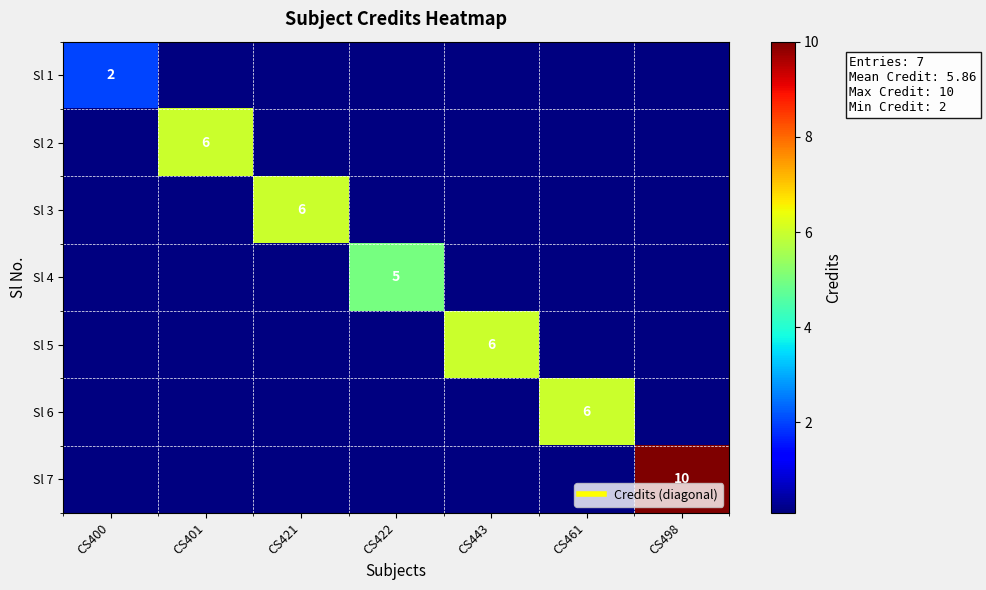

List the series in order of their peak value, highest first.

Sl 7, Sl 2, Sl 3, Sl 5, Sl 6, Sl 4, Sl 1